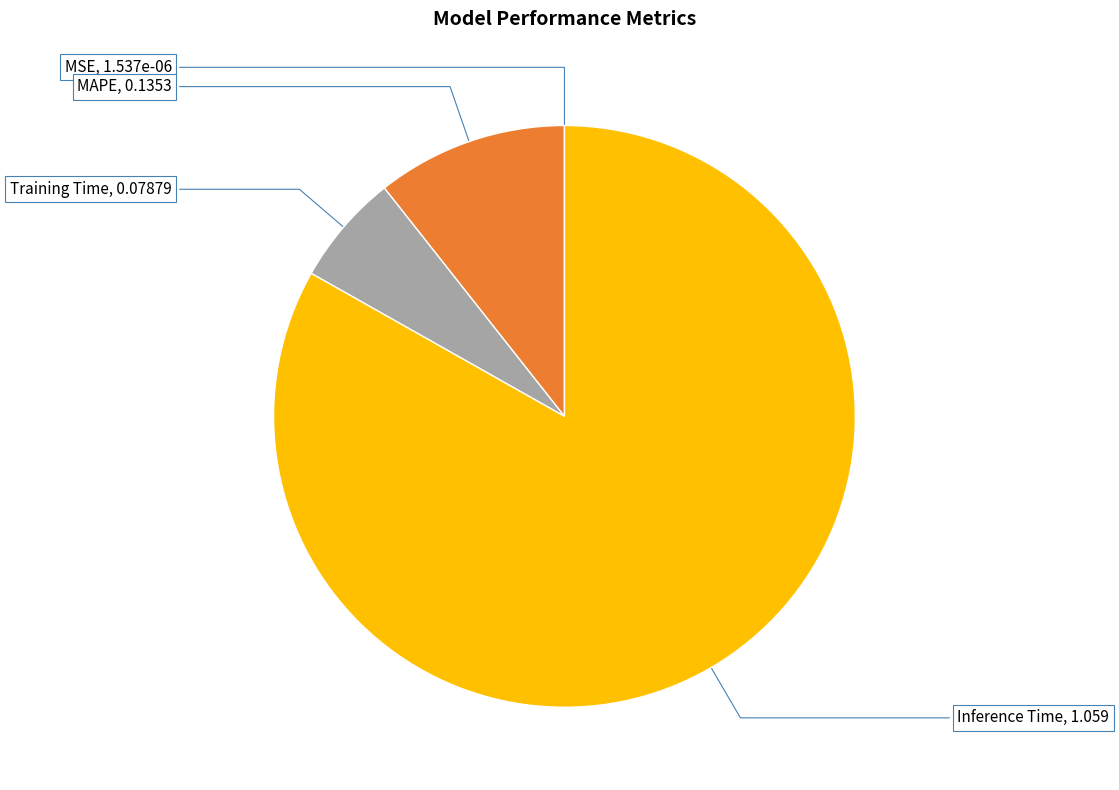

Is there a majority slice in this chart?

Yes